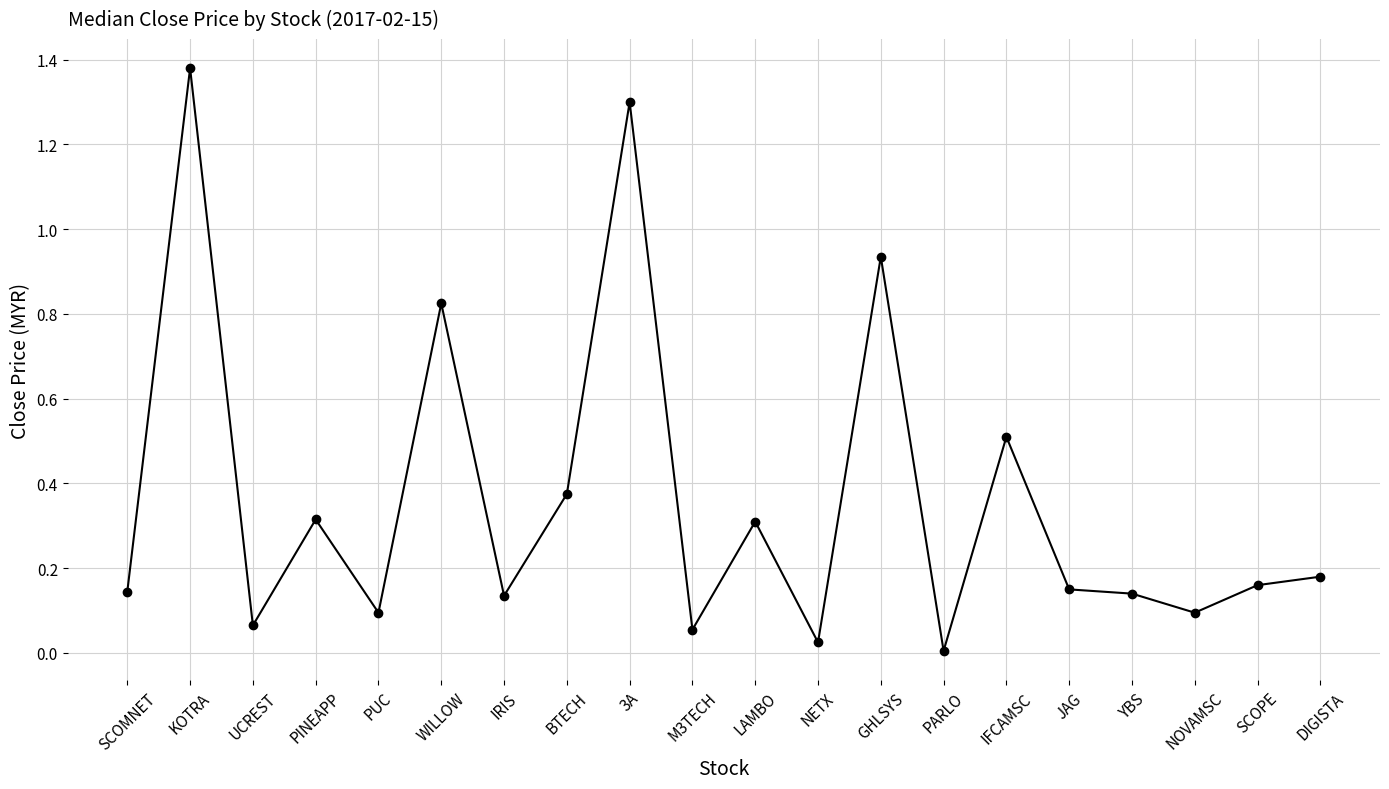

What is the sum of all values?

7.2